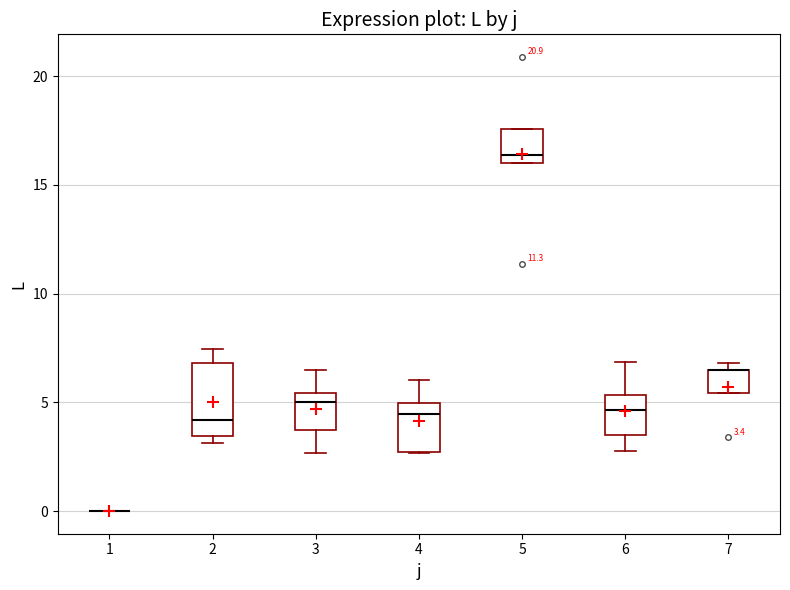

Which box is the tallest, from its lower edge to its upper edge?

2